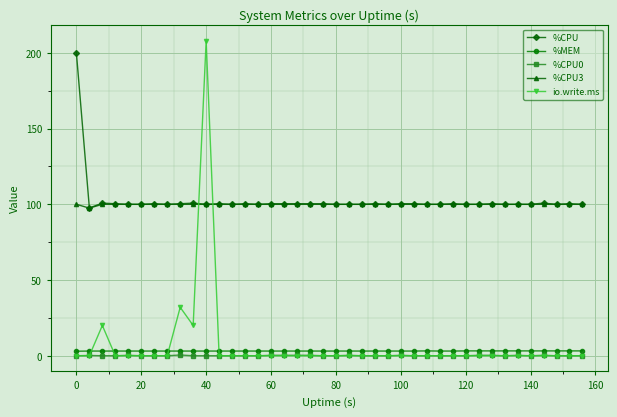

Which series has the largest range (max minus min)?

io.write.ms